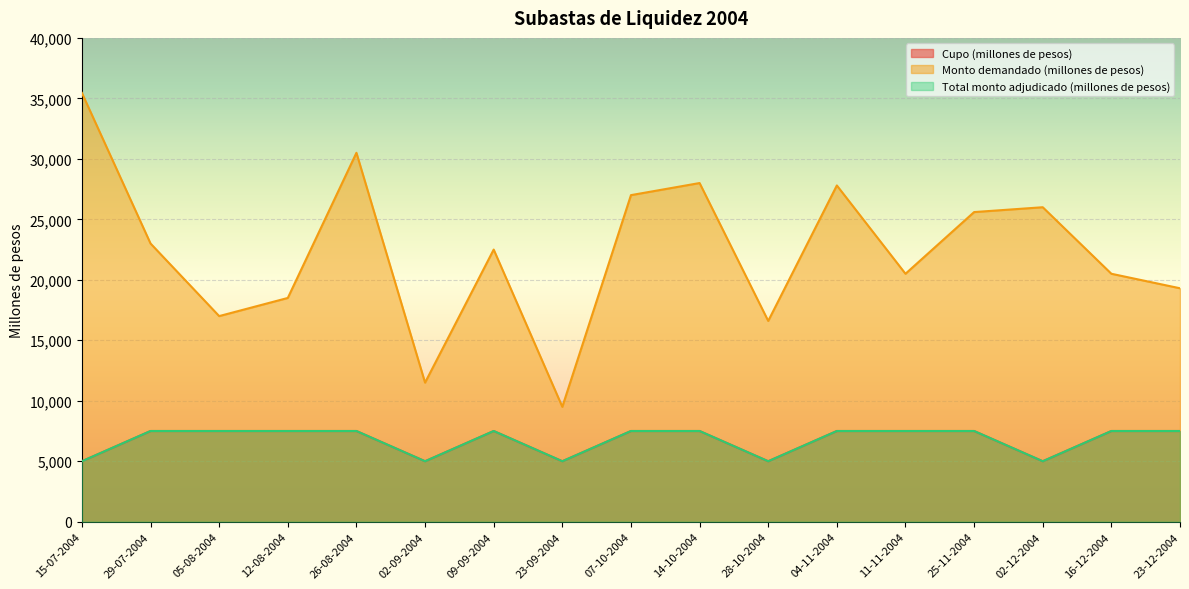

Reading left to right, list all the values displayed in this chart.

Cupo (millones de pesos): 5000	7500	7500	7500	7500	5000	7500	5000	7500	7500	5000	7500	7500	7500	5000	7500	7500
Monto demandado (millones de pesos): 35450	23000	17000	18500	30500	11500	22500	9500	27000	28000	16600	27800	20500	25600	26000	20500	19300
Total monto adjudicado (millones de pesos): 5000	7500	7500	7500	7500	5000	7500	5000	7500	7500	5000	7500	7500	7500	5000	7500	7500